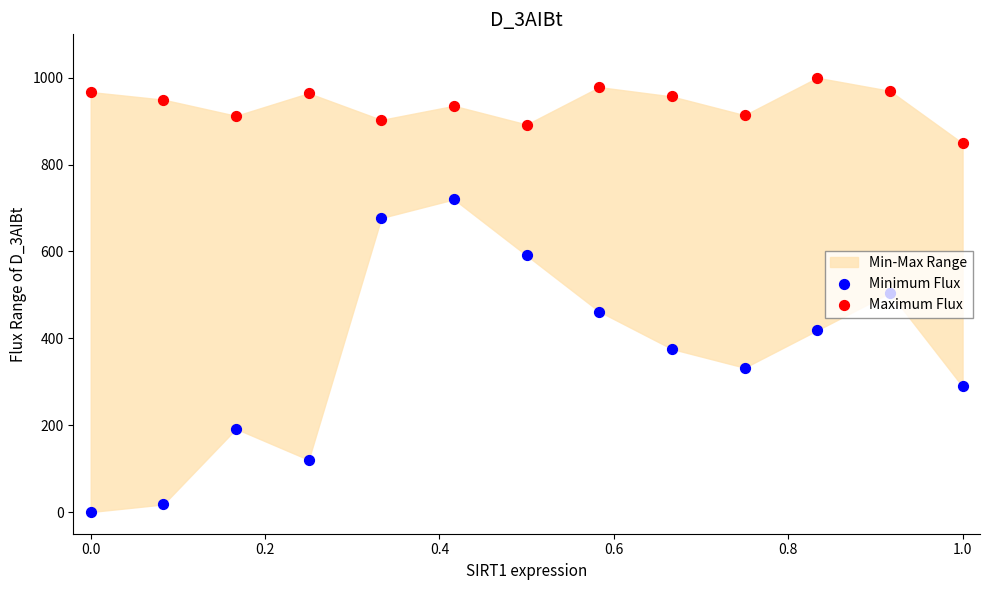

Is the value of Maximum Flux at 9 greater than the value of Minimum Flux at 9?

Yes